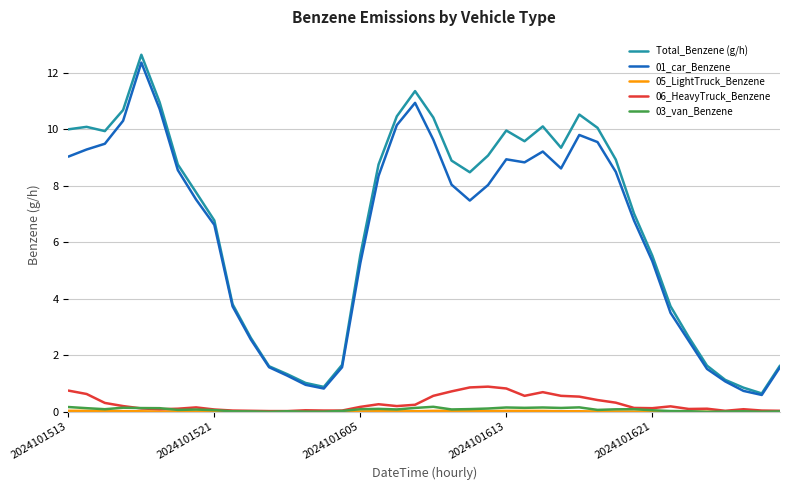

Does the chart display data point markers on the line(s)?

No